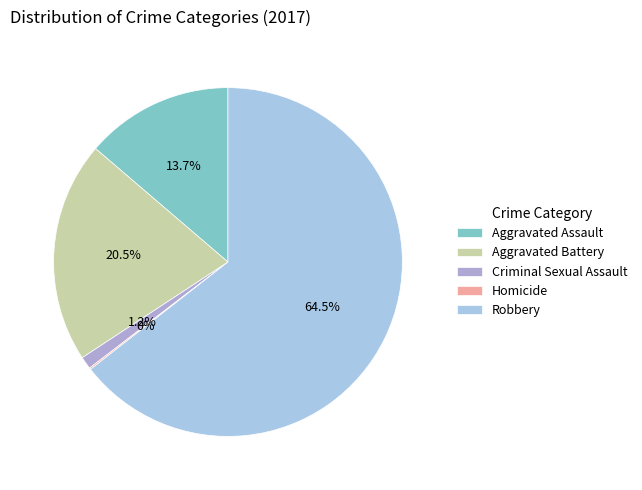

Which slice is the smallest?

Homicide